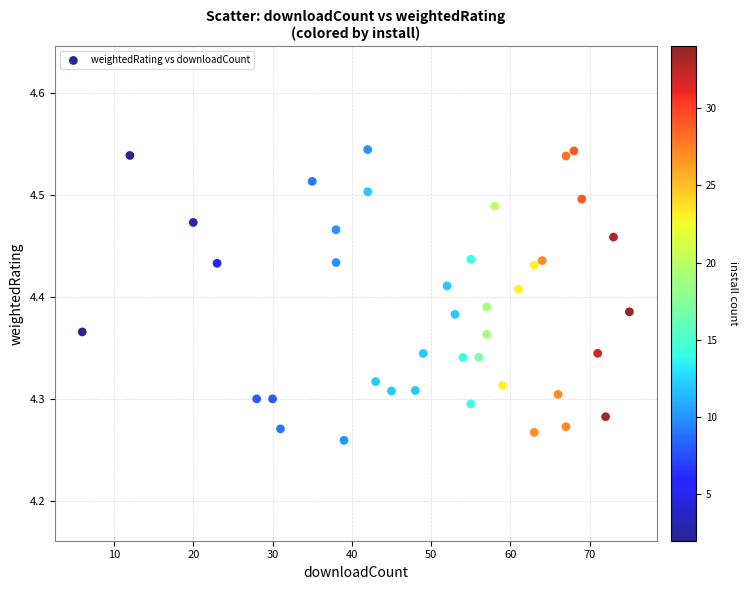

What is the range of Y values (max minus min)?

0.3